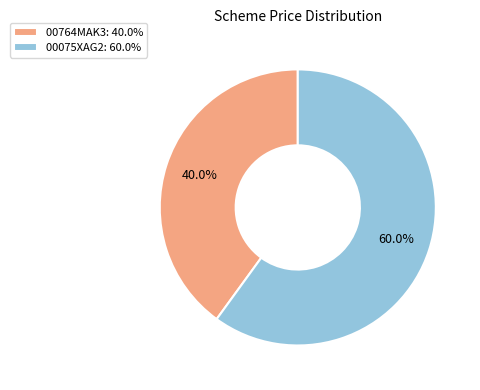

Do 00075XAG2 and 00764MAK3 together represent more than half of the pie?

Yes